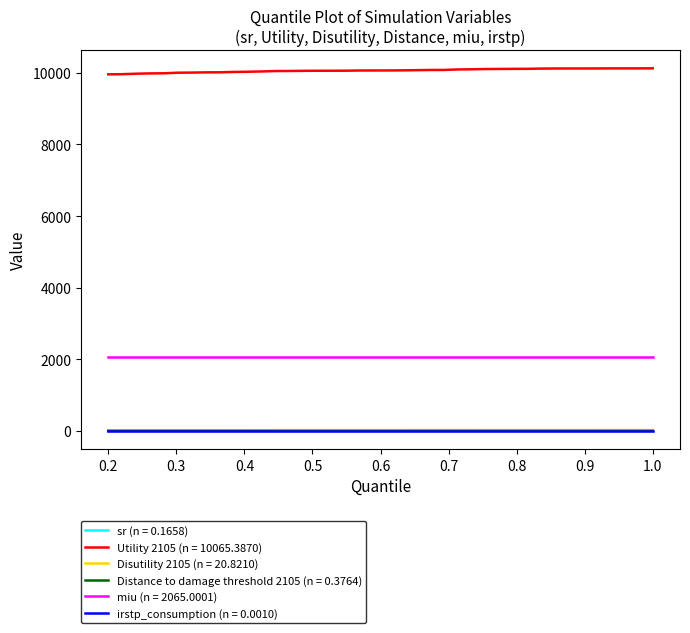

True or false: Utility 2105 (n = 10065.3870) and miu (n = 2065.0001) cross at least once.

False